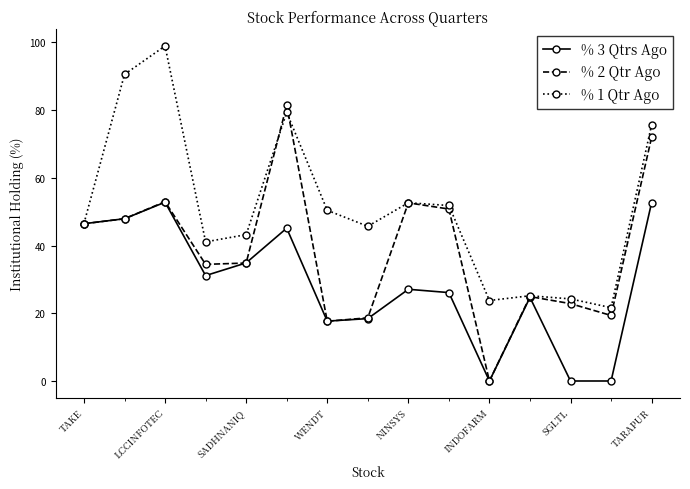

True or false: % 1 Qtr Ago and % 2 Qtr Ago cross at least once.

True